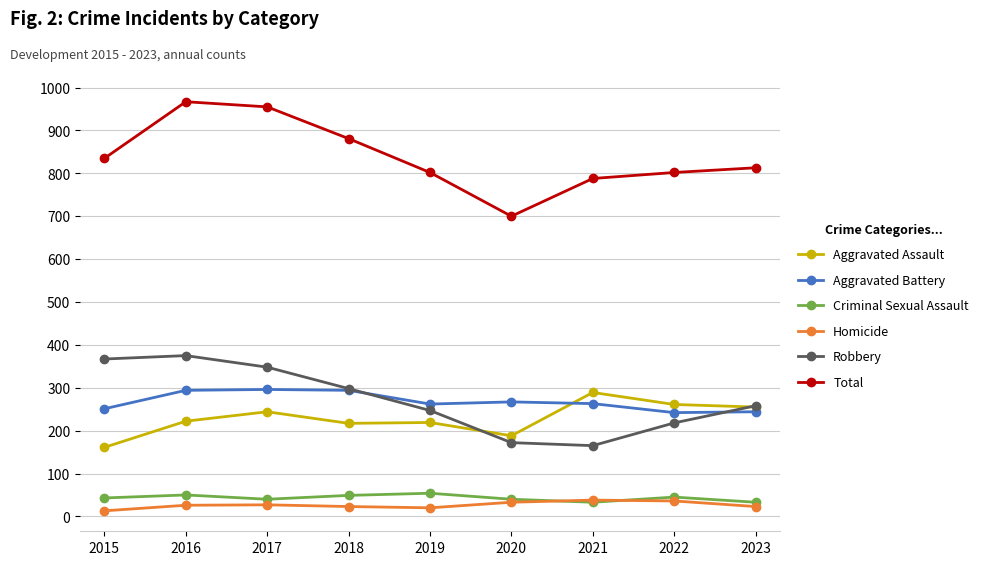

How many categories are shown in the chart?

9